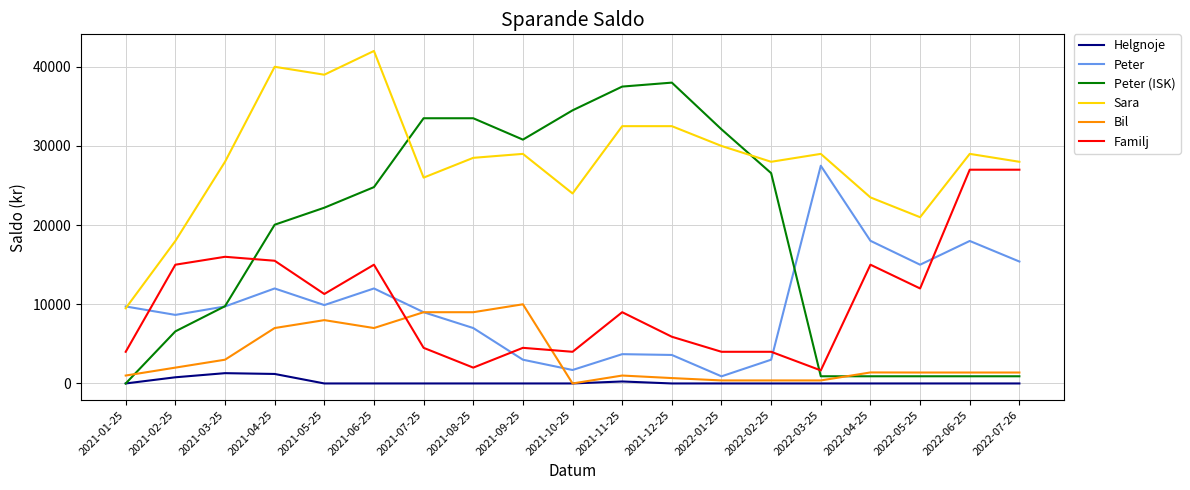

The value of Peter at 2022-07-26 is 10056. True or false?

False